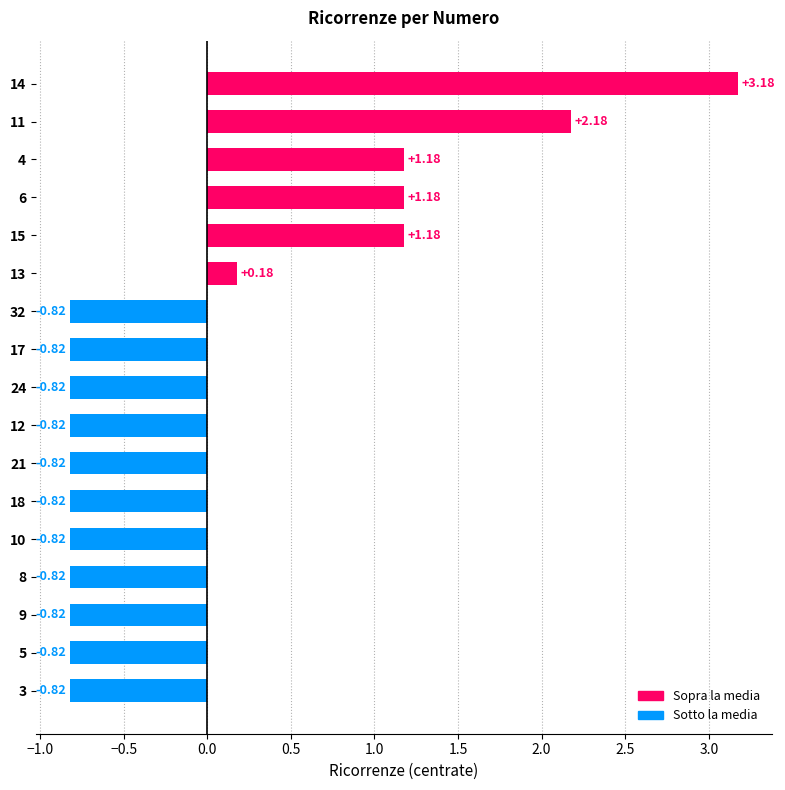

What is the change in value from 5 to 4?

+2.0